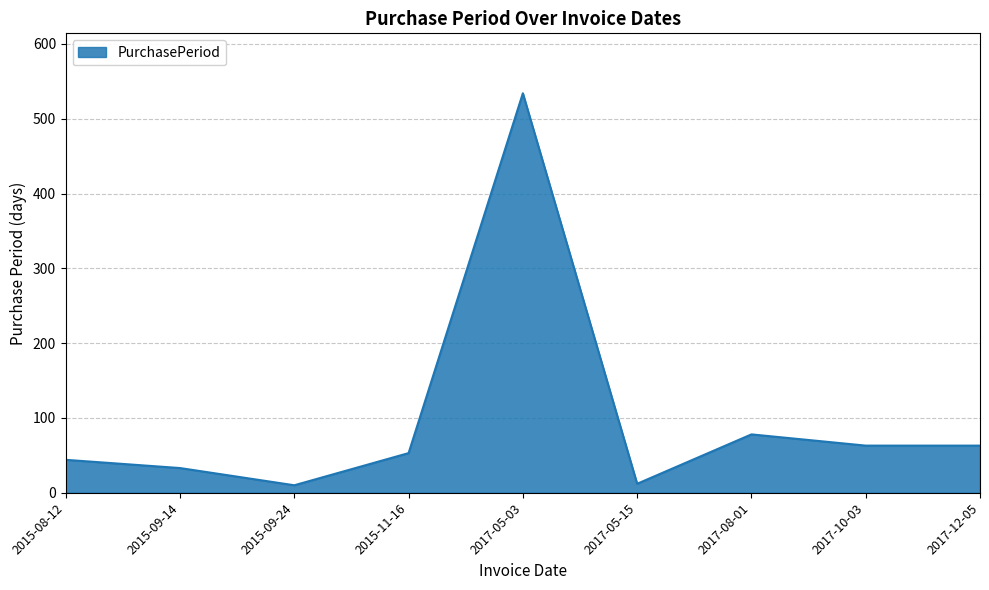

How many categories are shown in the chart?

9